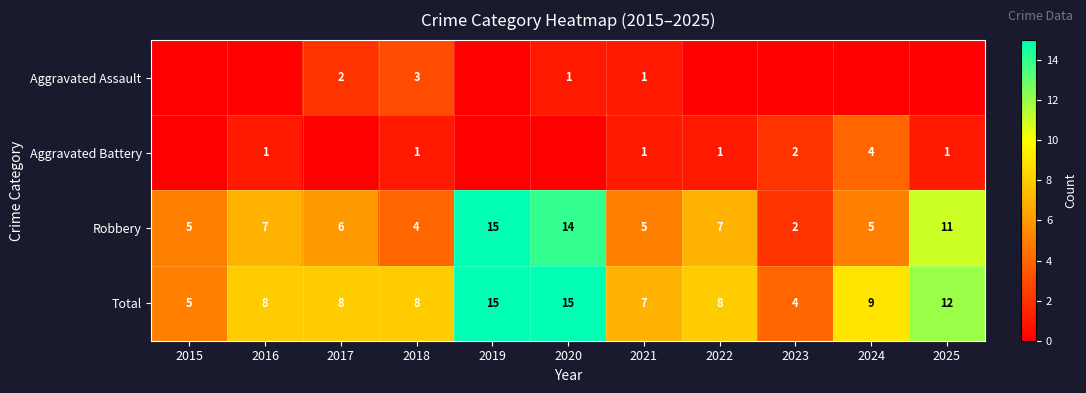

Read the Robbery value at 2021.

5